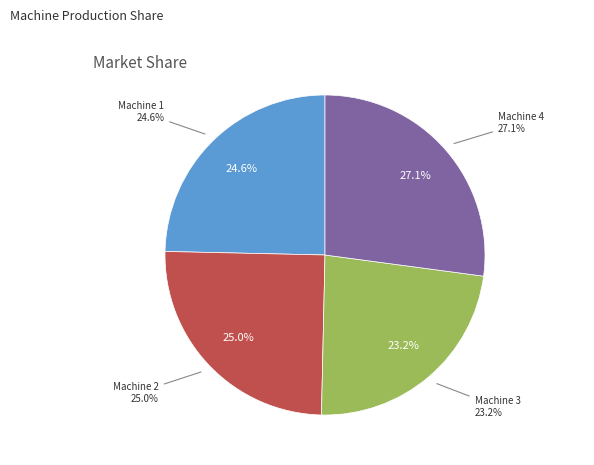

How many slices are in this pie chart?

4